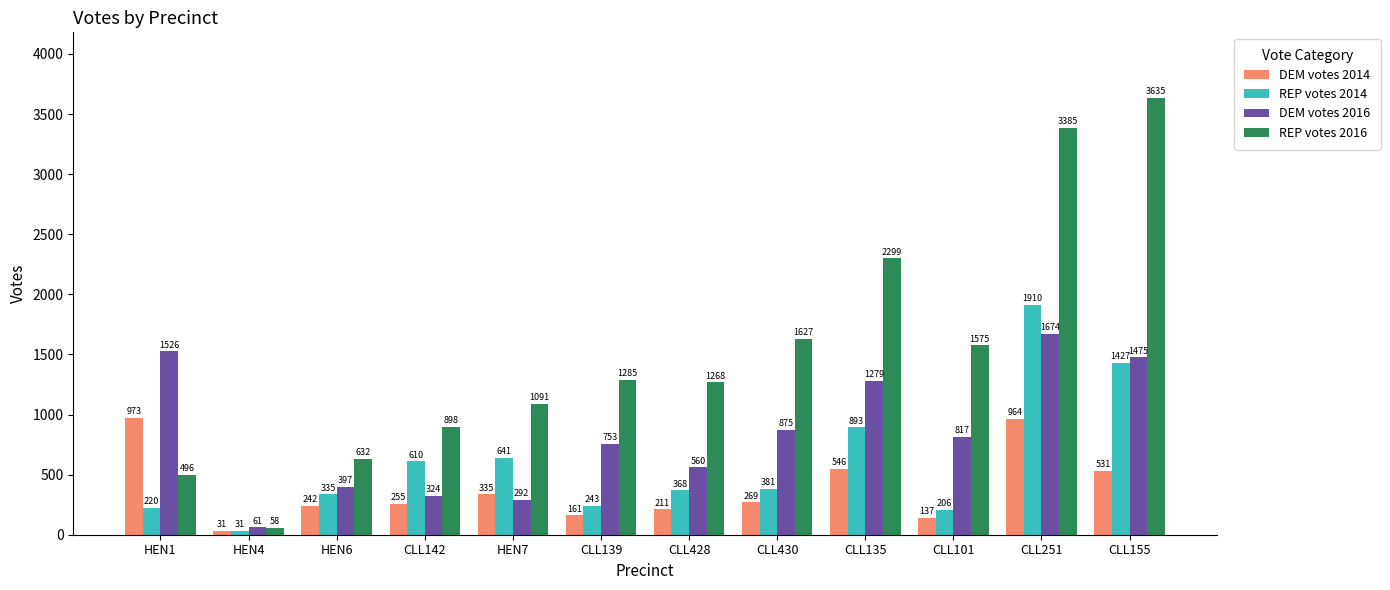

Where does the DEM votes 2014 series first go above 269?

HEN1